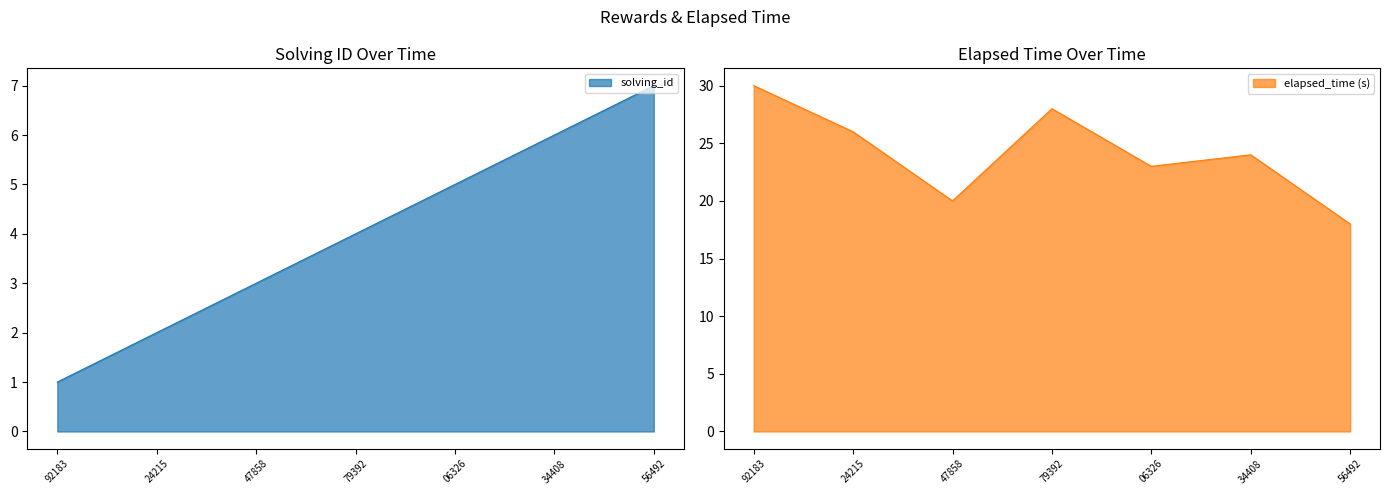

True or false: elapsed_time (s) has a value of 10 at 06326.

False